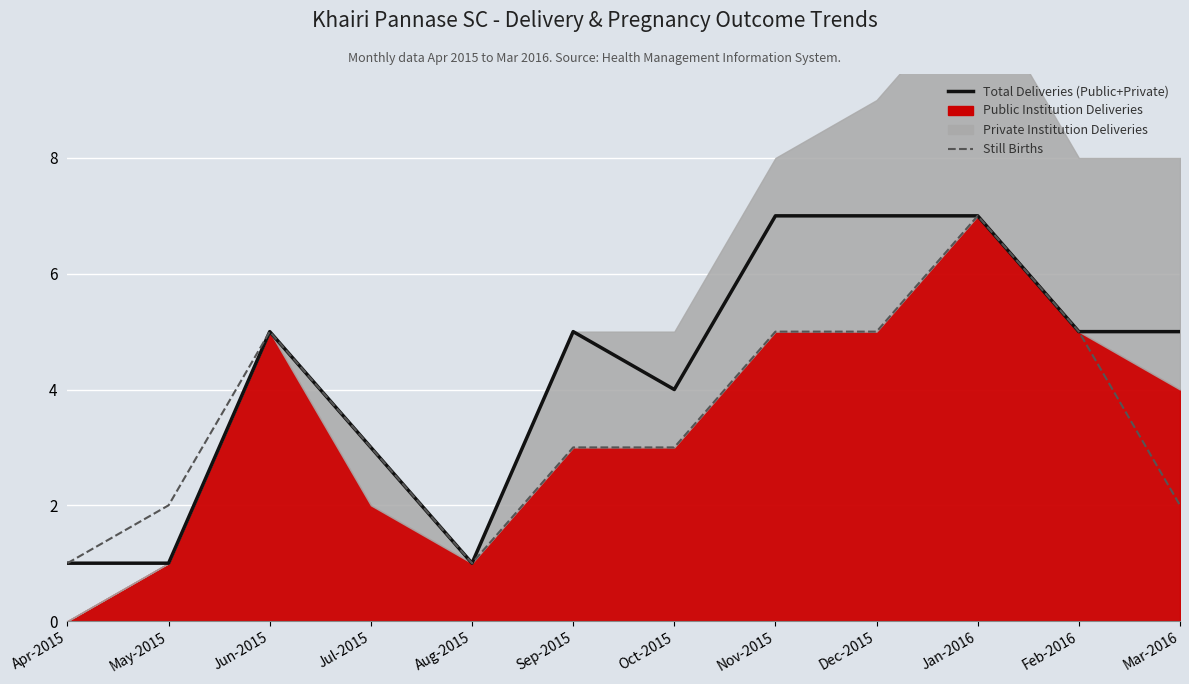

How many lines are shown in the chart?

2